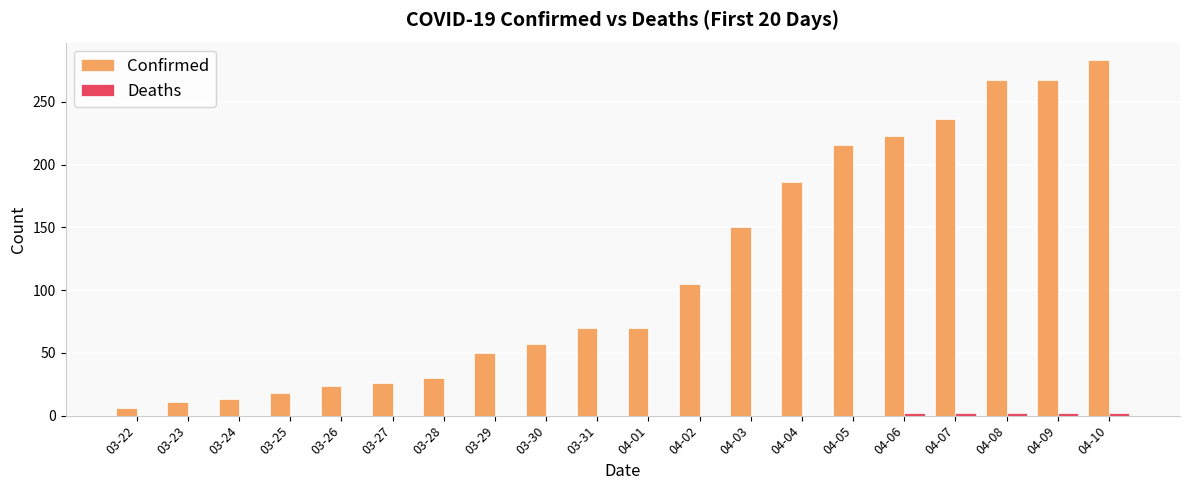

How many series are shown in this chart?

2